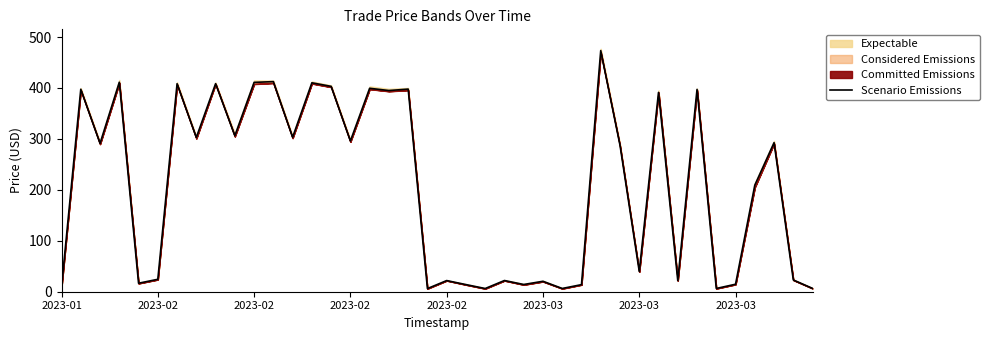

Is it true that the value at 26 is 6.4?

True